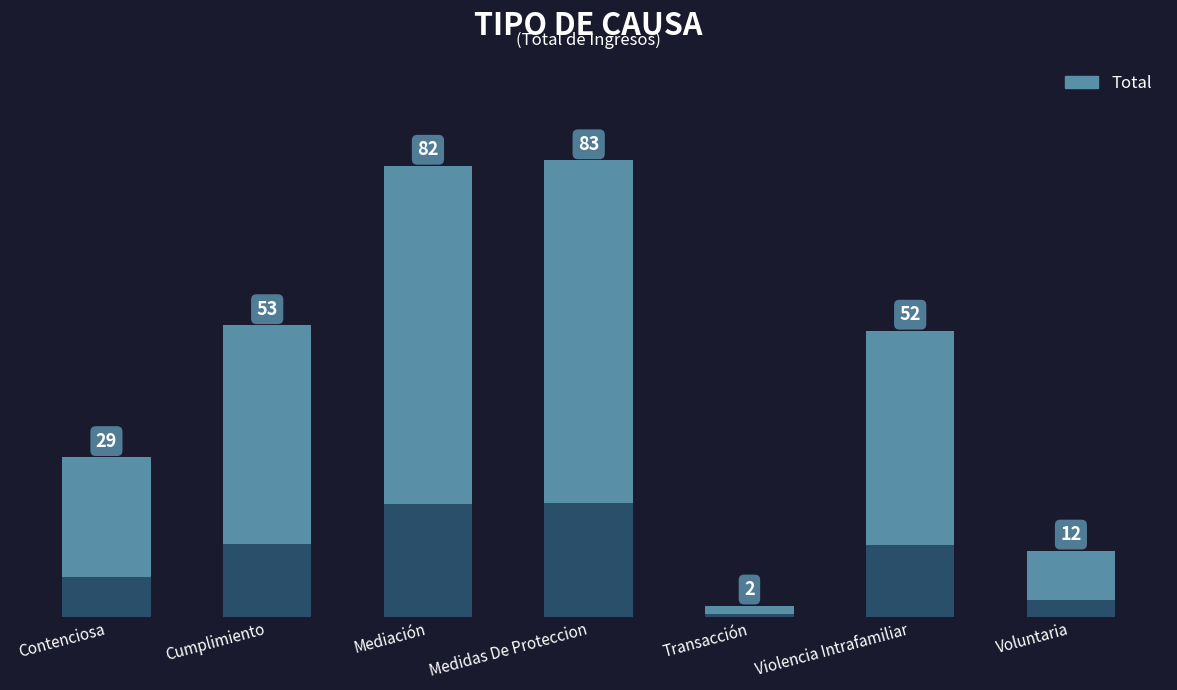

Reading left to right, transcribe all the data shown in this chart.

Contenciosa=29	Cumplimiento=53	Mediación=82	Medidas De Proteccion=83	Transacción=2	Violencia Intrafamiliar=52	Voluntaria=12